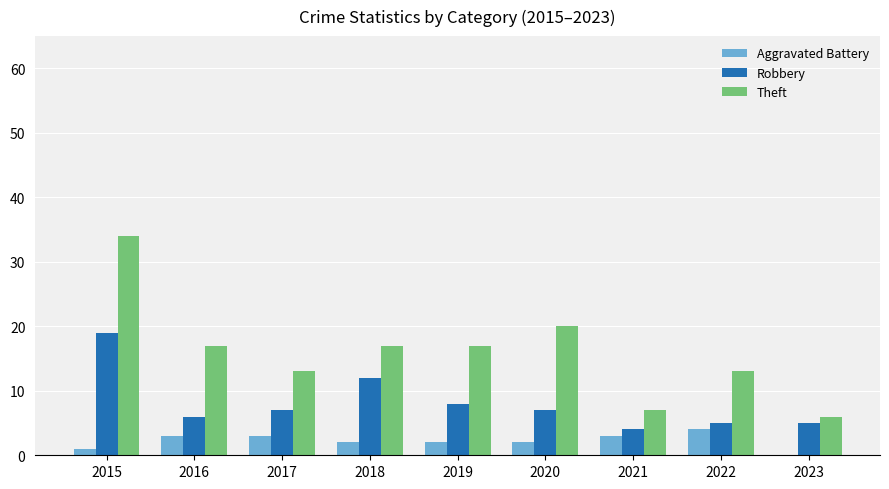

The Robbery series shows 7 at 2021. True or false?

False